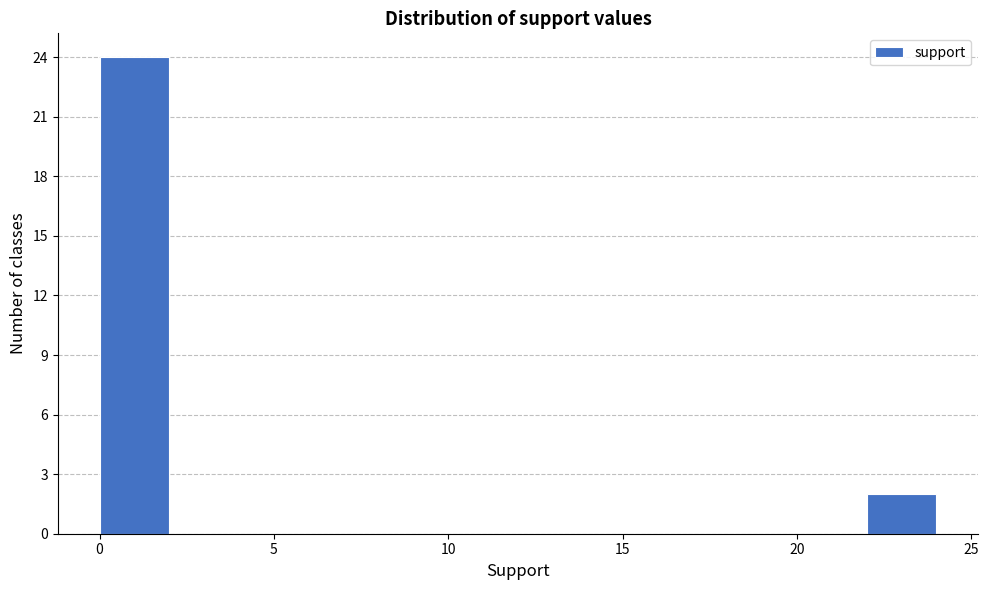

Over which range of the x-axis is the bar tallest?

0 to 2